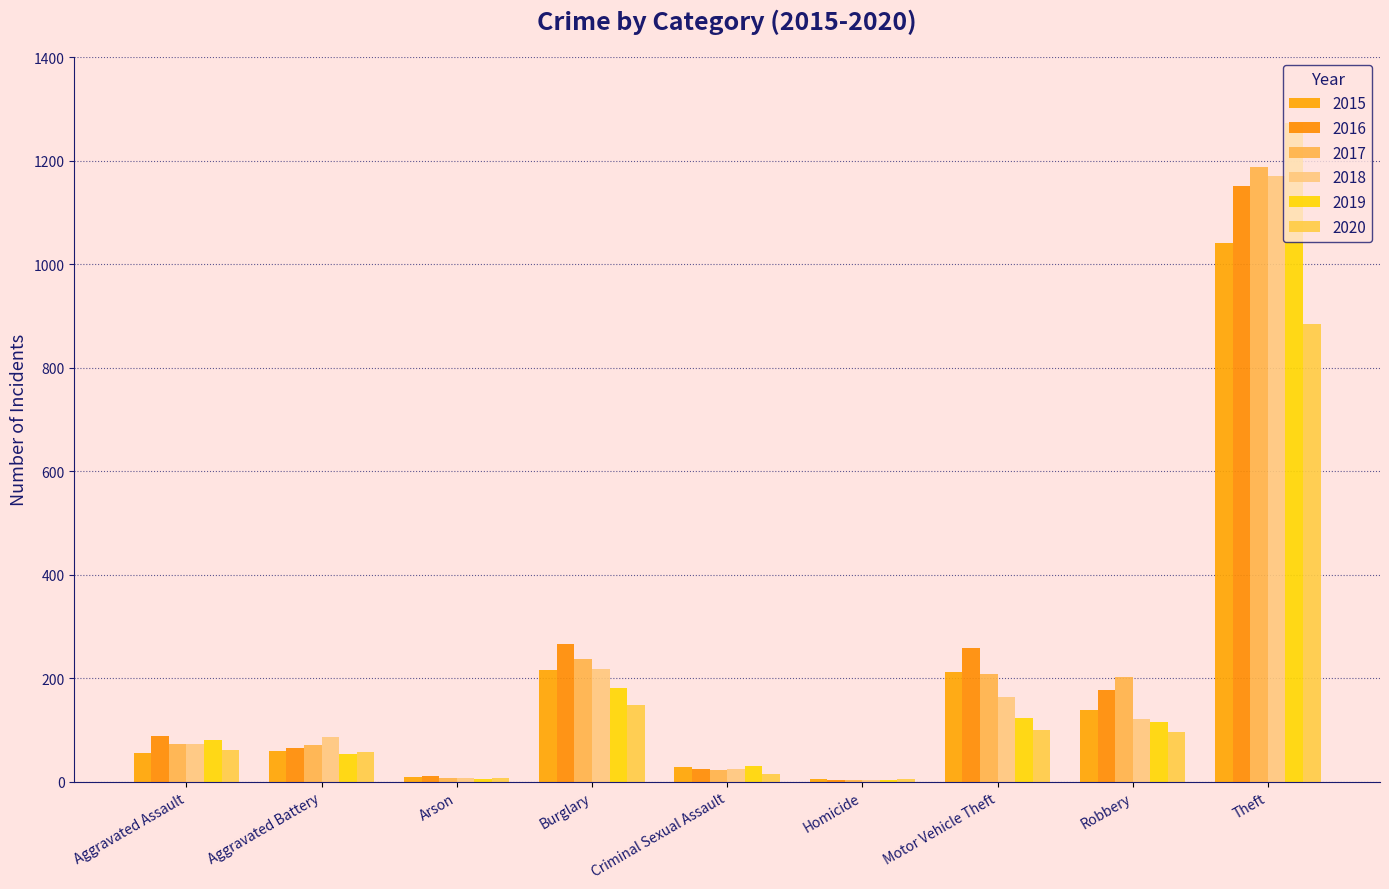

Rank the series by their maximum value, from lowest to highest.

2020, 2015, 2016, 2018, 2017, 2019